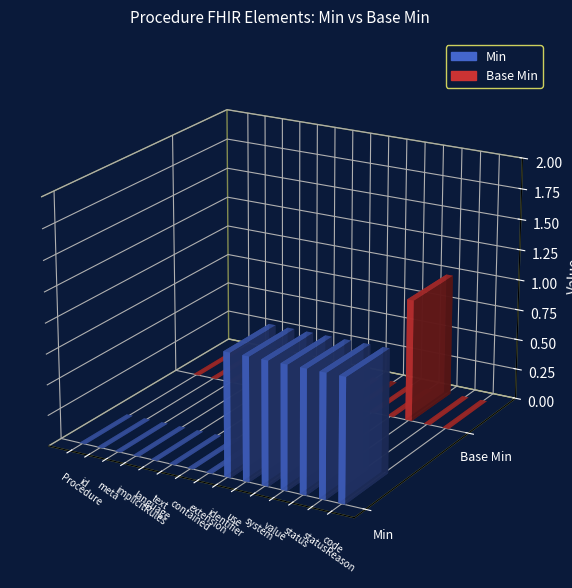

Is the value of Min at Procedure.text greater than the value of Base Min at Procedure.identifier.use?

No